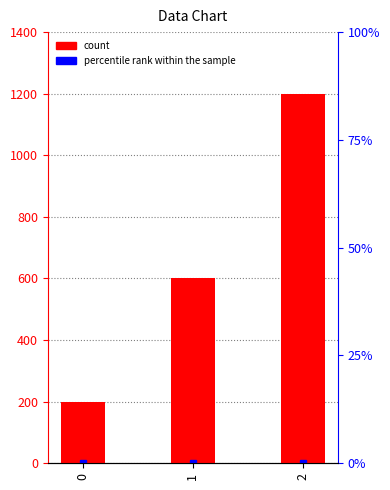

What is the maximum value shown in the chart?

1200